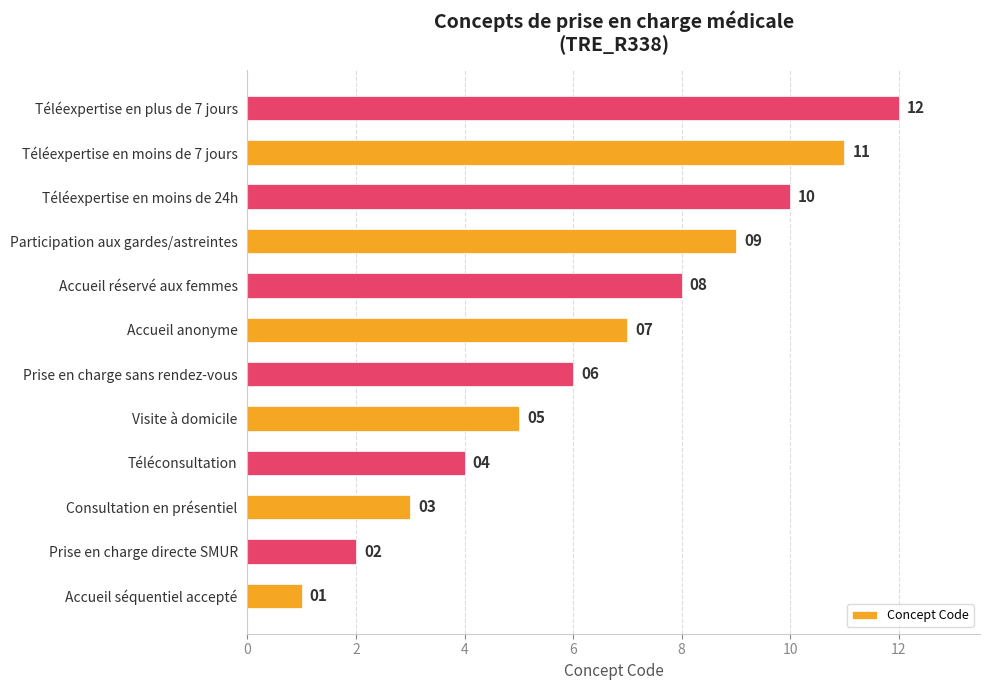

At which label is the value closest to 6?

Prise en charge sans rendez-vous